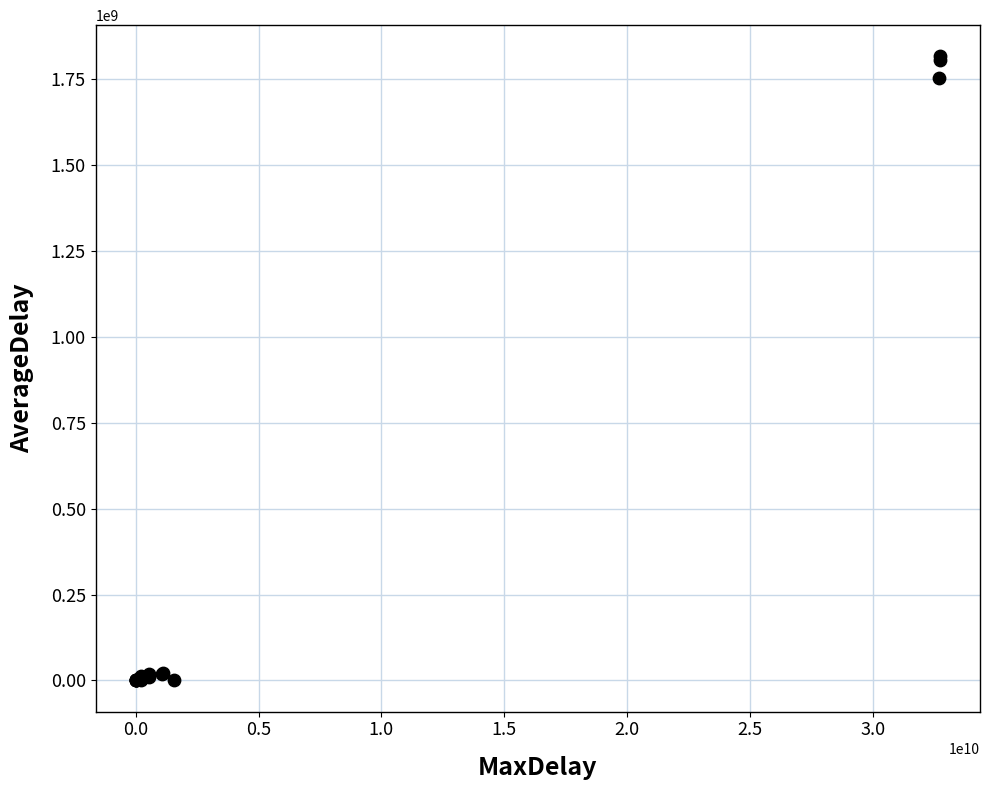

What Y value in the scatter plot is closest to 908411787?

1755021345.4